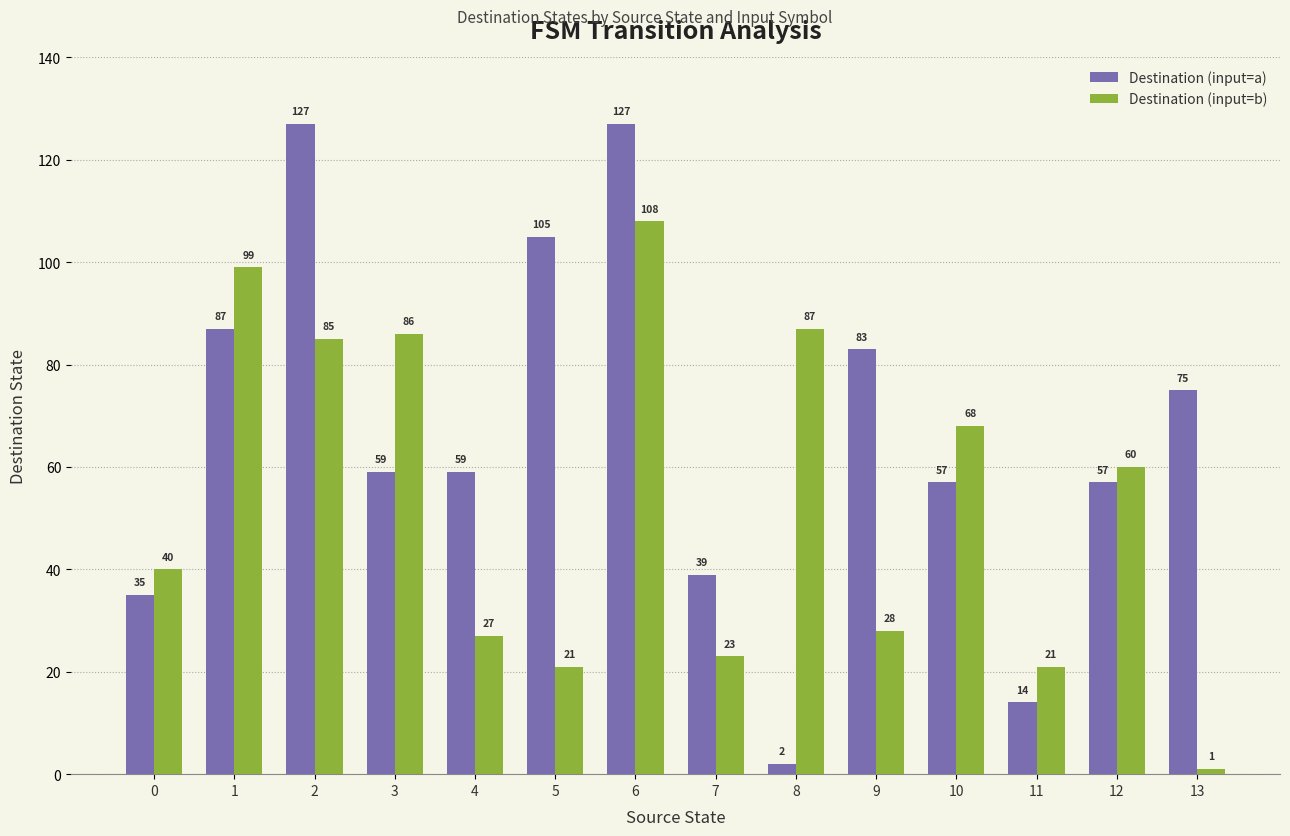

What is the total value across all series at 12?

117